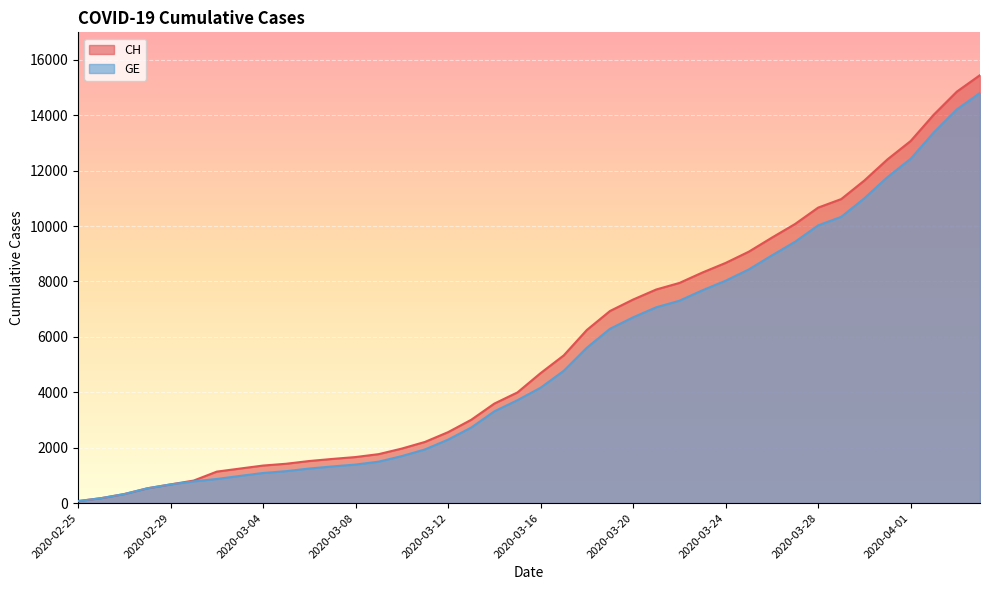

How many lines are shown in the chart?

2